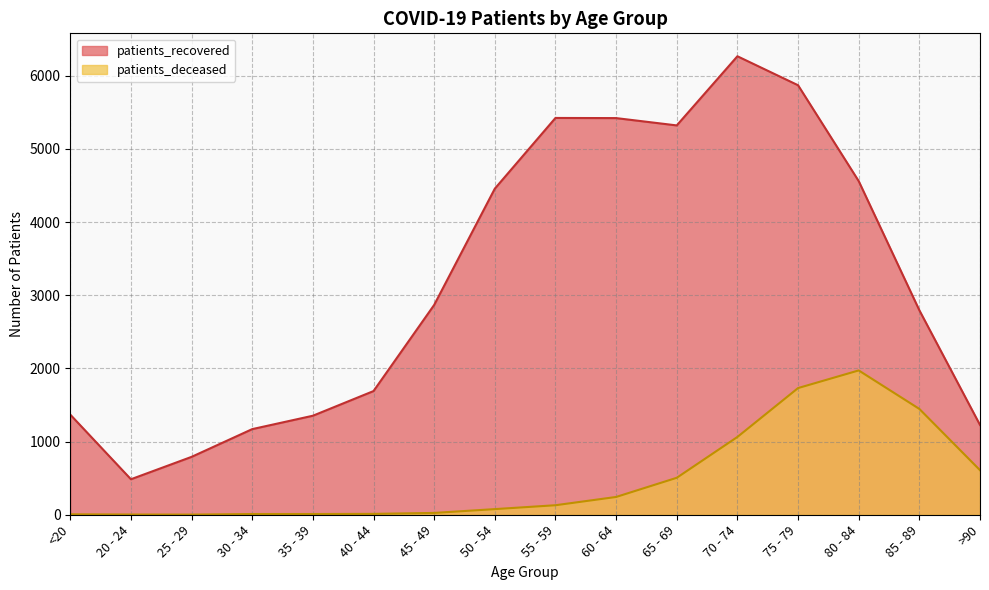

Does the chart display data point markers on the line(s)?

No